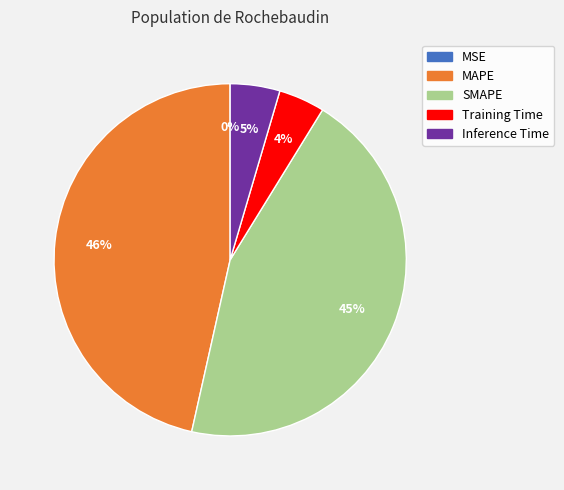

To the nearest percent, what is the combined percentage of Training Time and SMAPE?

49%